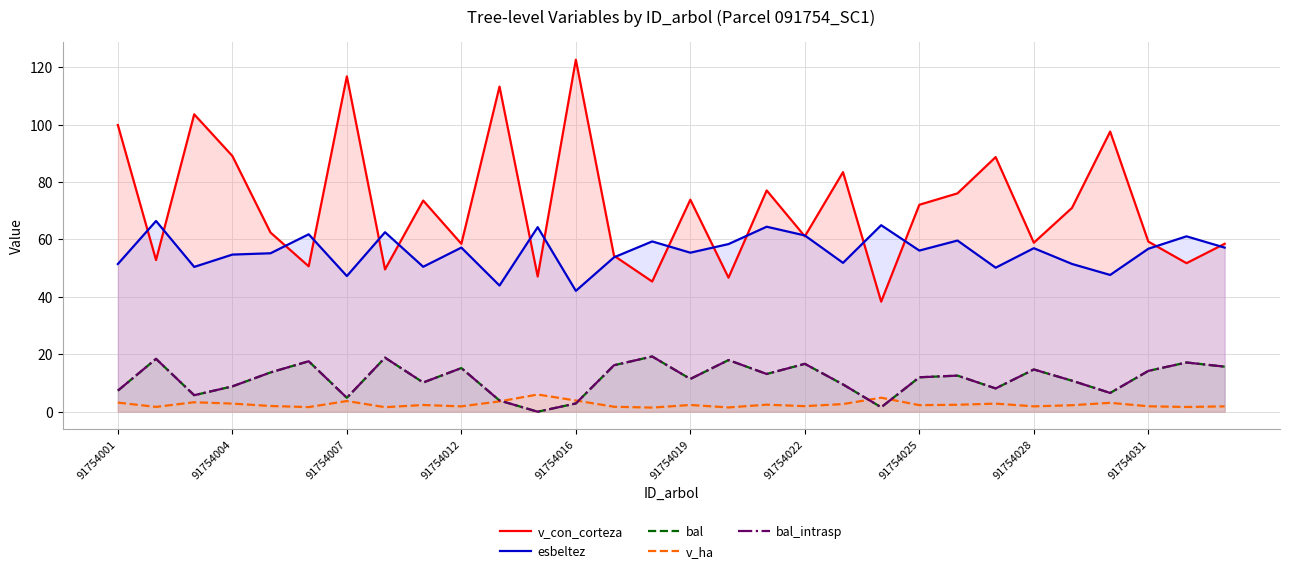

What is the difference between the maximum and second lowest values in the bal_intrasp series?

17.7